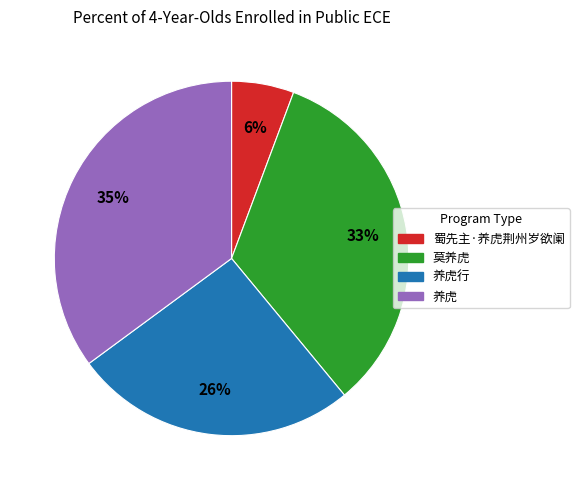

To the nearest percent, what is the difference between the largest and smallest slice percentages?

29%